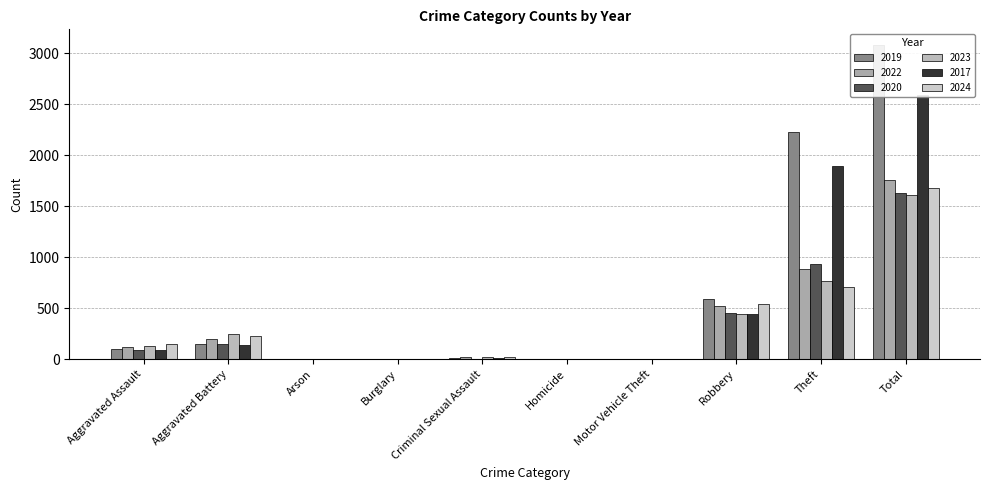

Reading left to right, list all the values displayed in this chart.

2019: Aggravated Assault=98	Aggravated Battery=148	Arson=1	Burglary=1	Criminal Sexual Assault=8	Homicide=2	Motor Vehicle Theft=1	Robbery=591	Theft=2230	Total=3080
2022: Aggravated Assault=121	Aggravated Battery=202	Arson=5	Burglary=0	Criminal Sexual Assault=24	Homicide=6	Motor Vehicle Theft=2	Robbery=521	Theft=880	Total=1761
2020: Aggravated Assault=94	Aggravated Battery=150	Arson=1	Burglary=0	Criminal Sexual Assault=3	Homicide=3	Motor Vehicle Theft=3	Robbery=450	Theft=930	Total=1634
2023: Aggravated Assault=130	Aggravated Battery=244	Arson=2	Burglary=0	Criminal Sexual Assault=22	Homicide=2	Motor Vehicle Theft=6	Robbery=440	Theft=766	Total=1612
2017: Aggravated Assault=95	Aggravated Battery=142	Arson=0	Burglary=2	Criminal Sexual Assault=8	Homicide=1	Motor Vehicle Theft=2	Robbery=446	Theft=1896	Total=2592
2024: Aggravated Assault=153	Aggravated Battery=232	Arson=1	Burglary=2	Criminal Sexual Assault=24	Homicide=4	Motor Vehicle Theft=3	Robbery=543	Theft=712	Total=1674